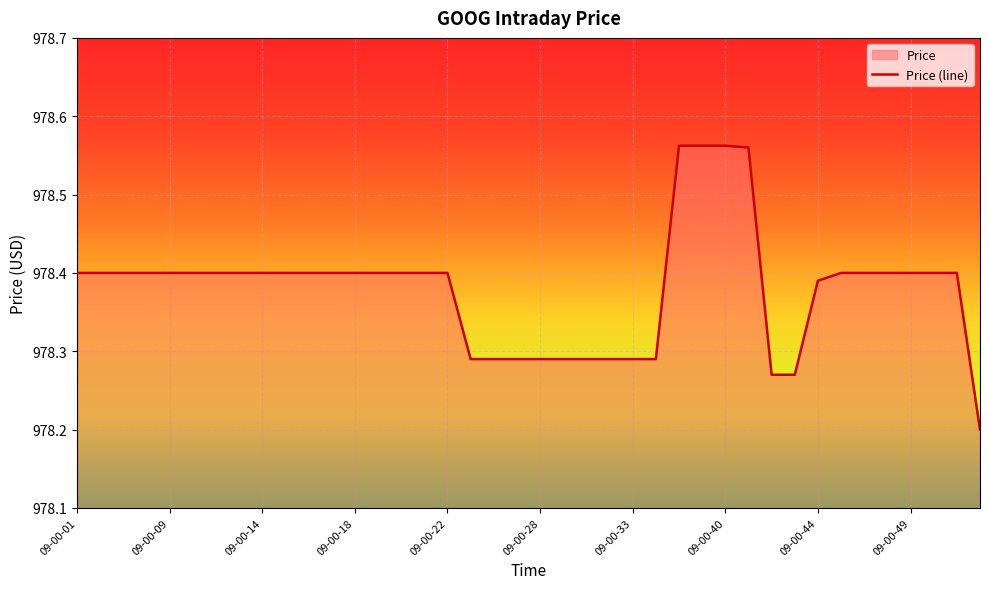

The value at 09-00-33 is 1495.9. True or false?

False